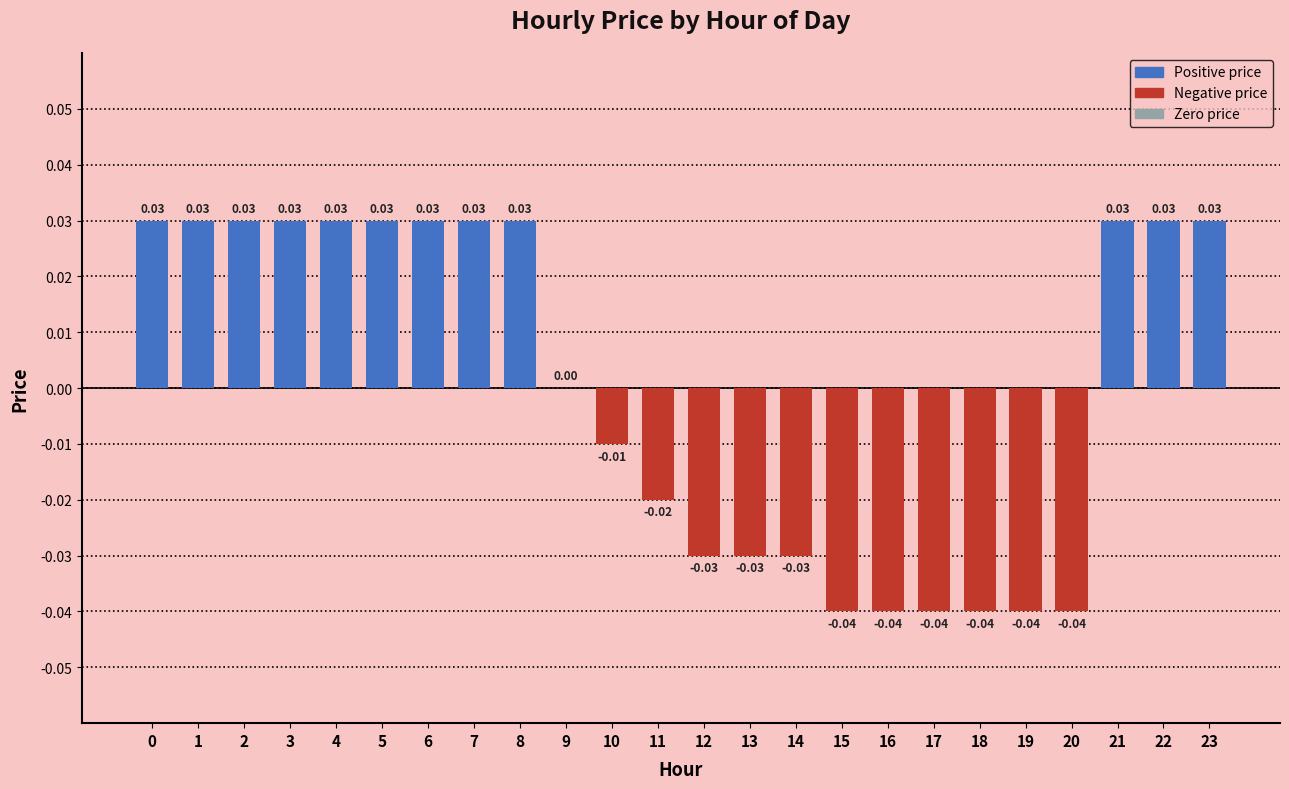

Between 16 and 6, which is larger?

6